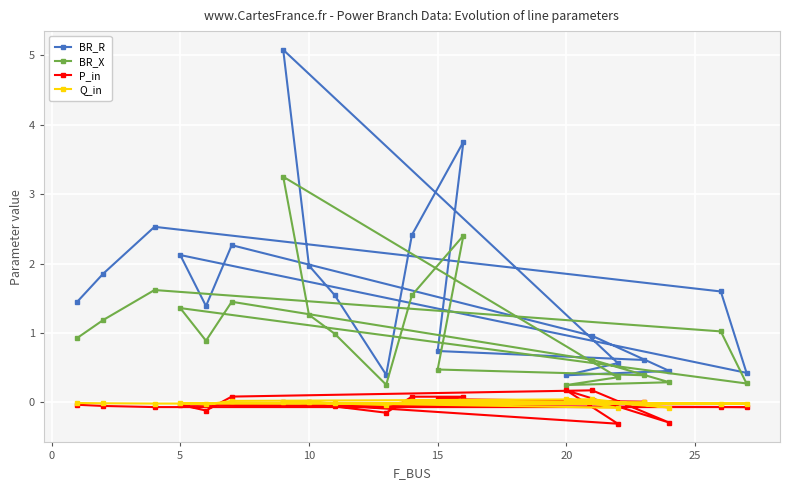

What is the maximum value shown in the chart?

5.1